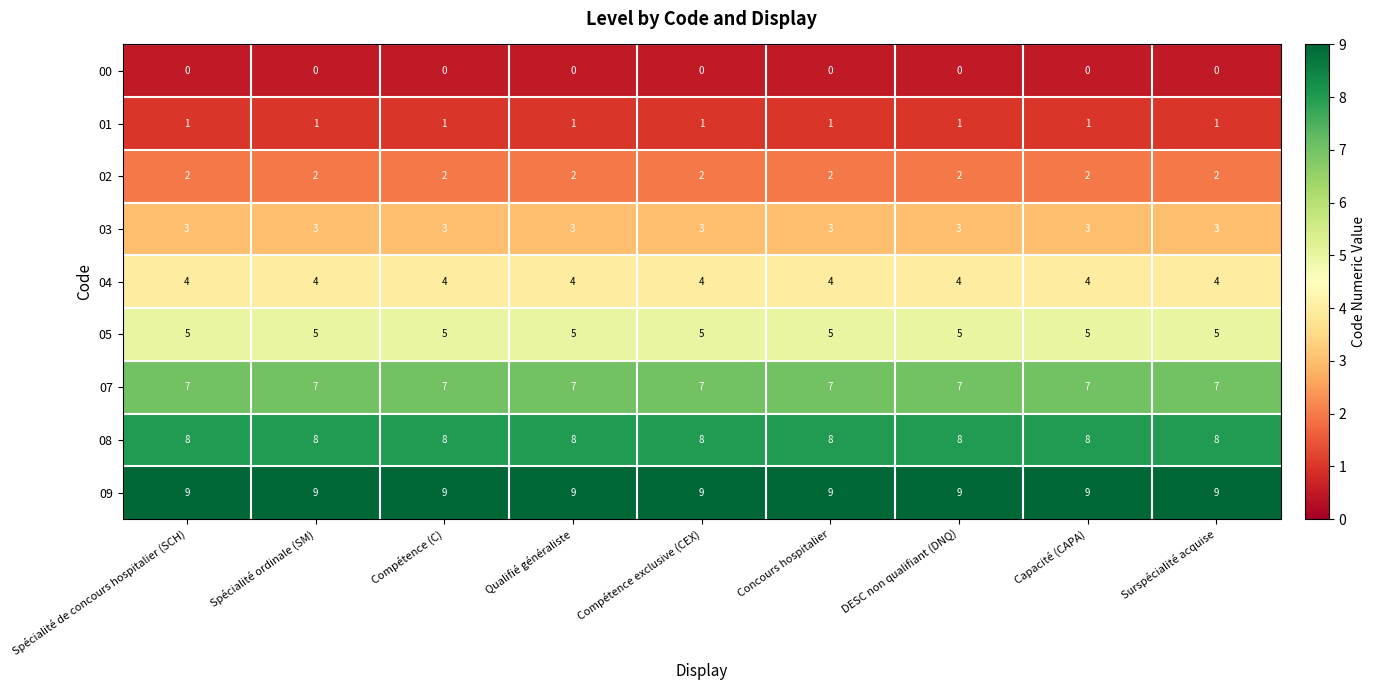

Rank the series by their maximum value, from highest to lowest.

09, 08, 07, 05, 04, 03, 02, 01, 00